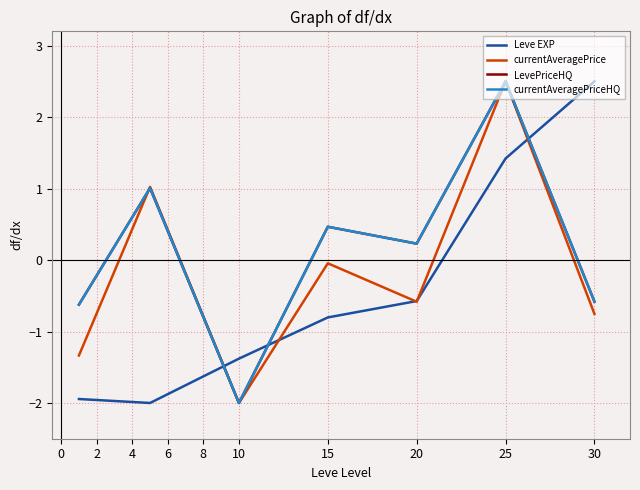

Does the chart have visible grid lines?

Yes